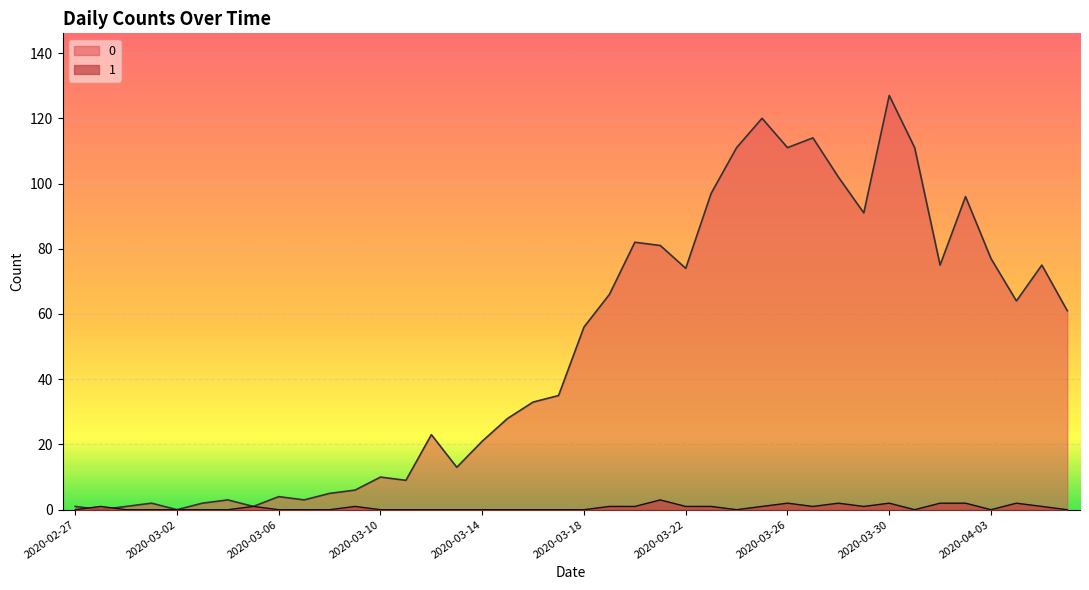

What is the difference between the maximum and minimum values in the 0 series?

127